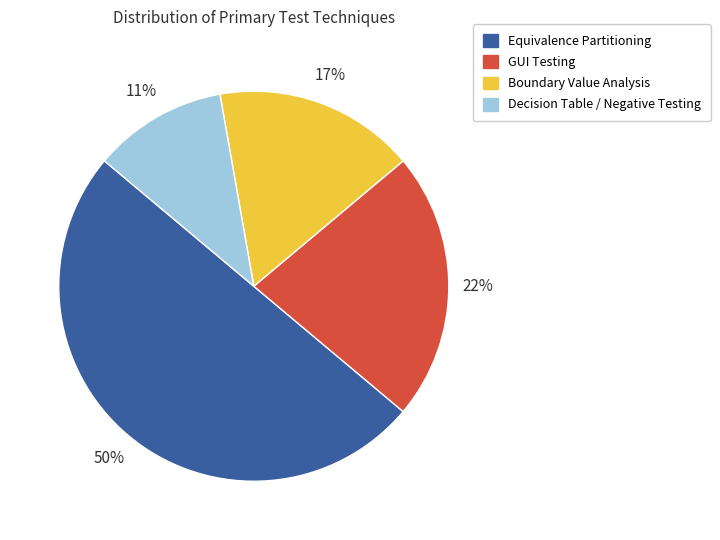

How many slices are in this pie chart?

4